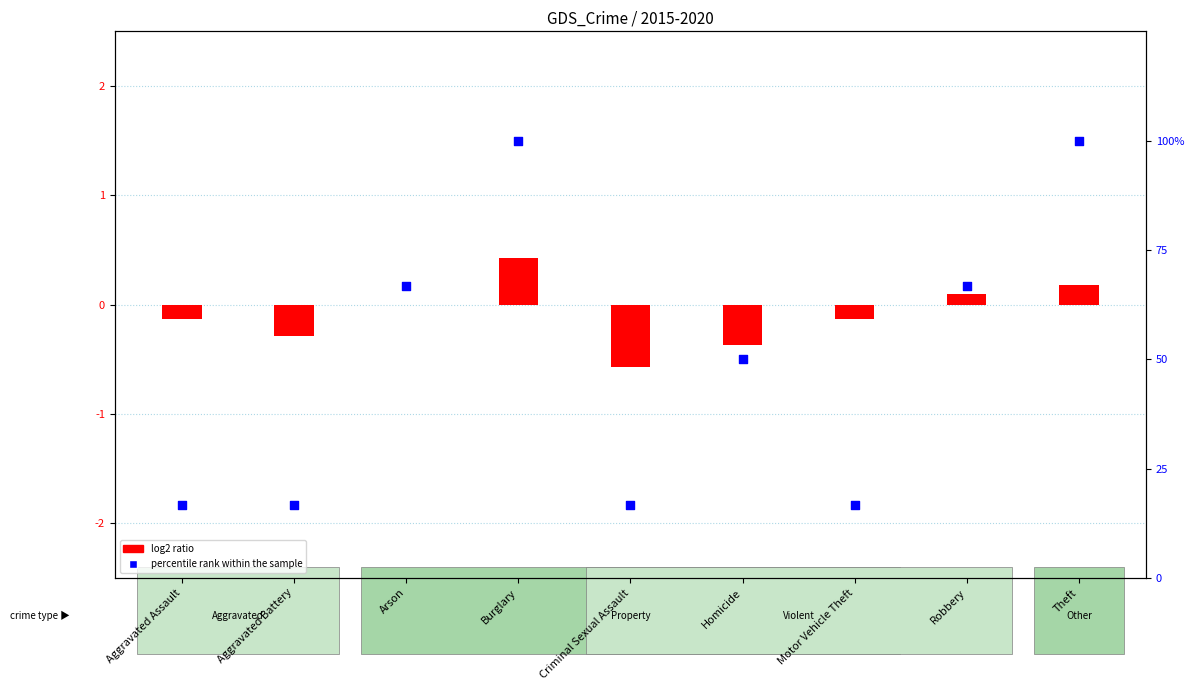

At how many categories does at least one series exceed 20?

5